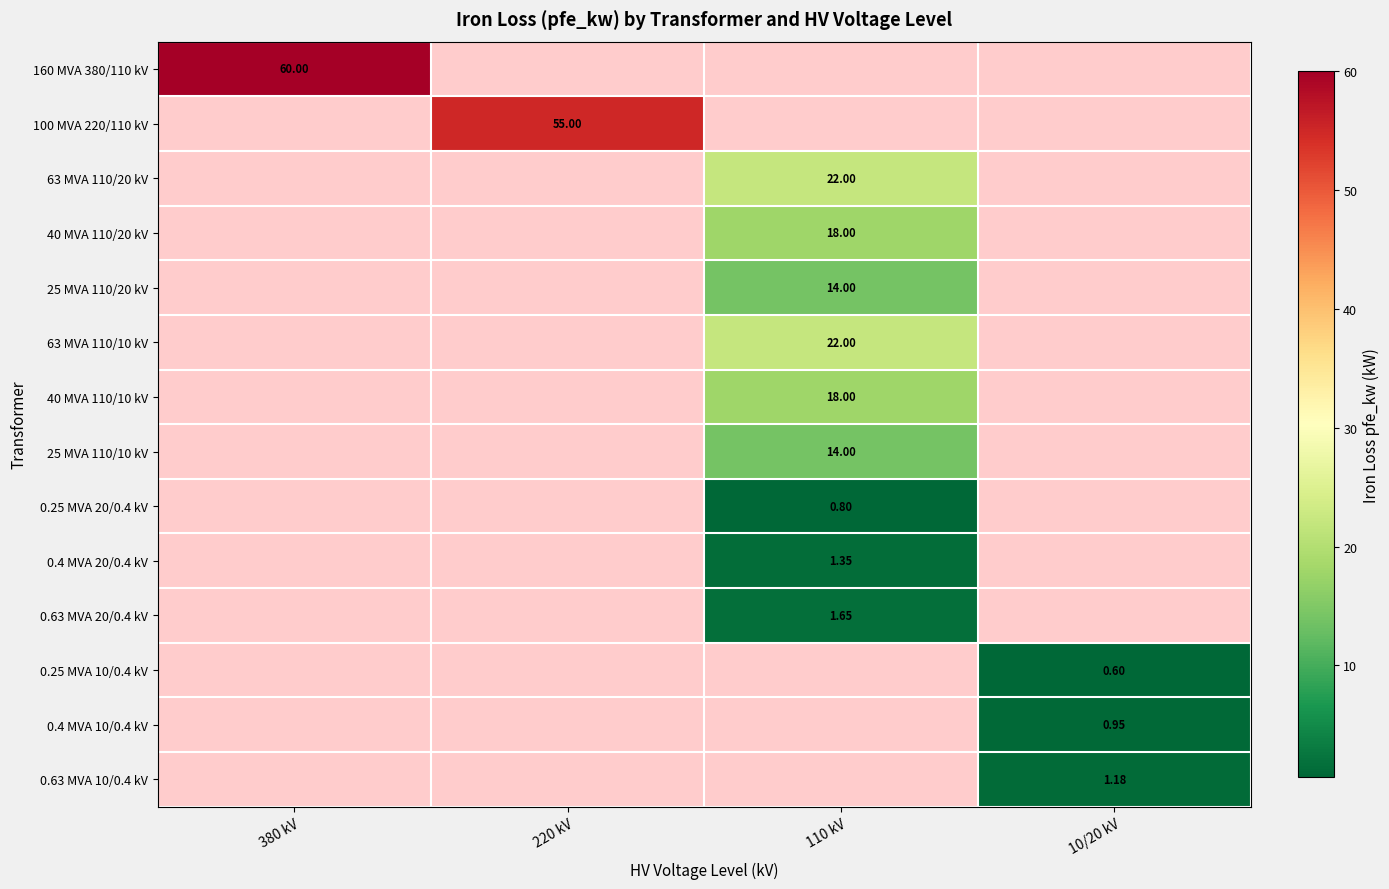

Which has a higher value, 110 kV or 380 kV?

380 kV